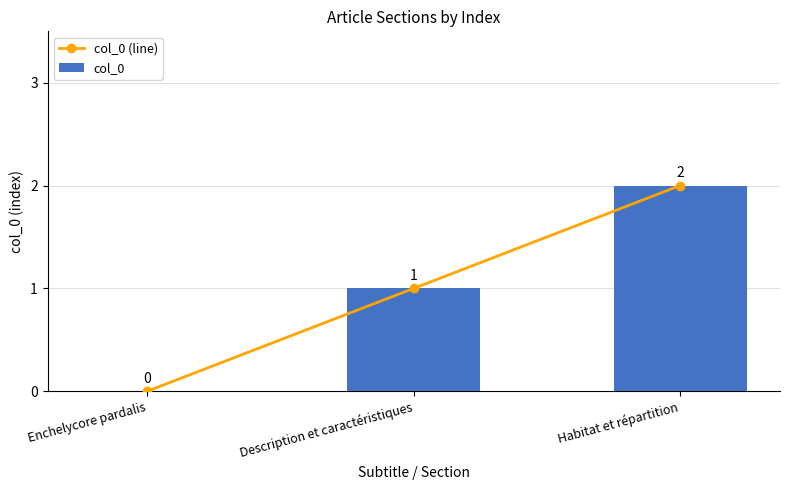

What position from the right is Enchelycore pardalis?

3